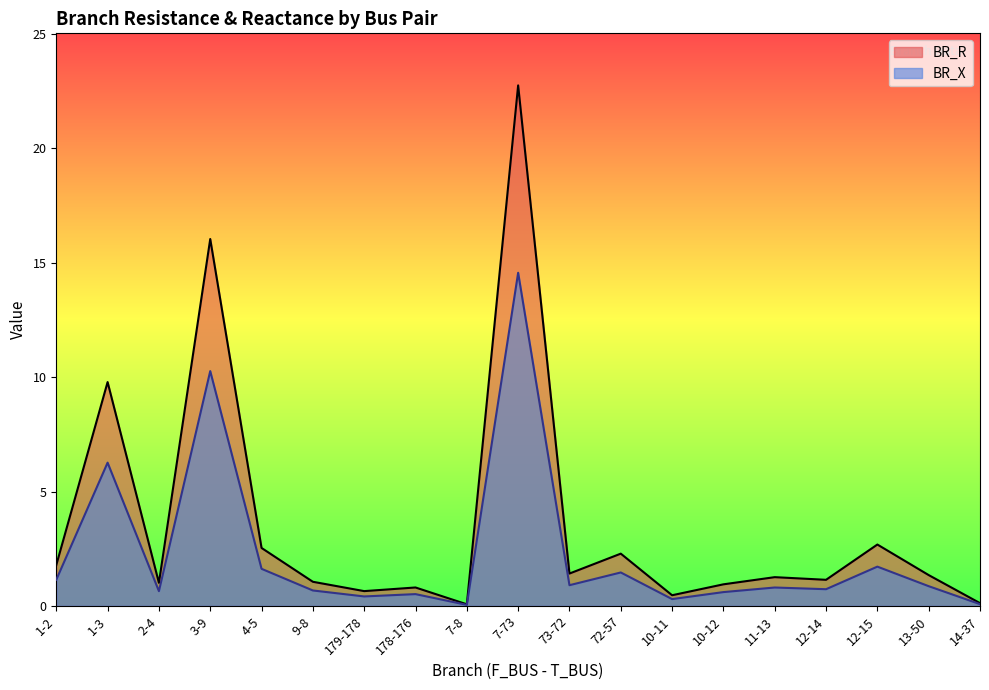

The value of BR_X at 14-37 is 0.1. True or false?

False